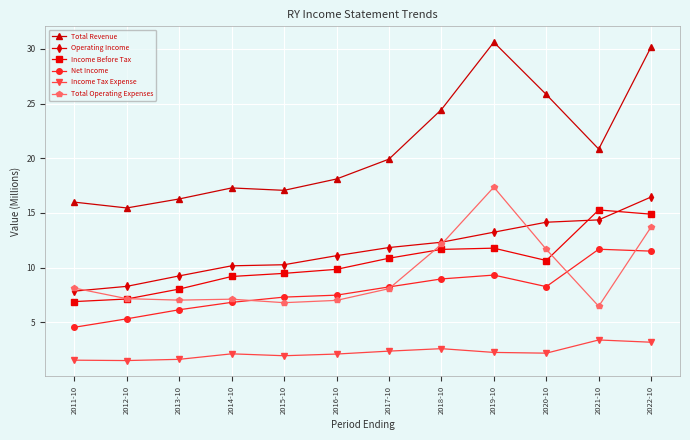

In Net Income, how many points are lower than both neighbors (excluding endpoints)?

1